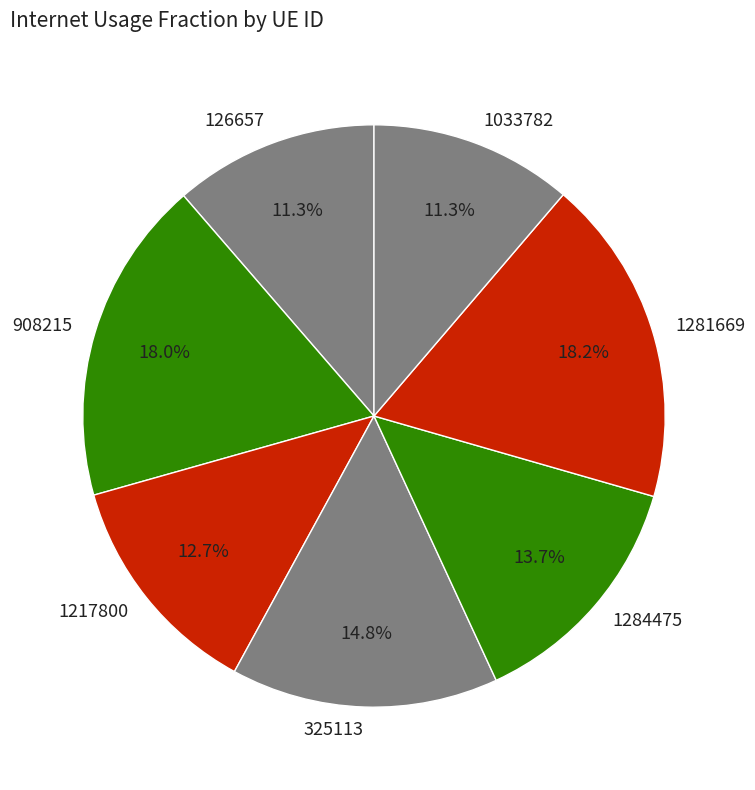

How many slices are in this pie chart?

7